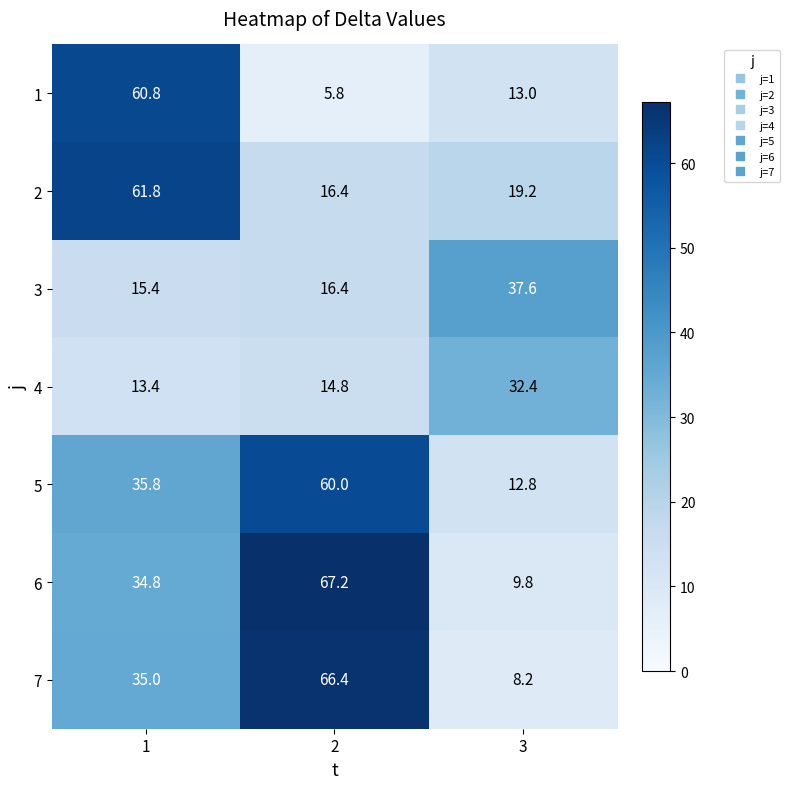

List the series in order of their peak value, highest first.

6, 7, 2, 1, 5, 3, 4